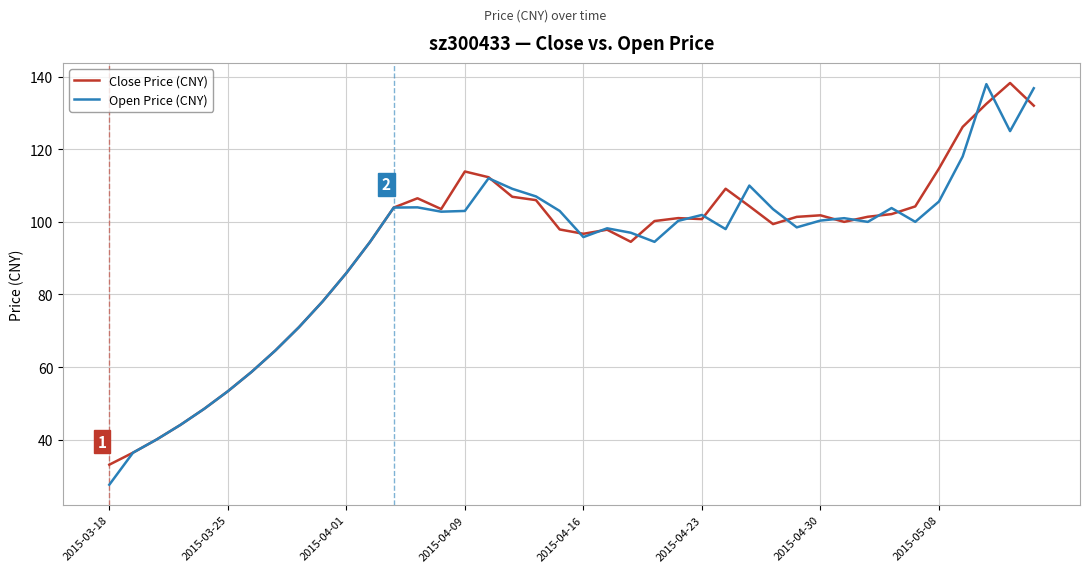

What is the smallest value displayed?

27.6